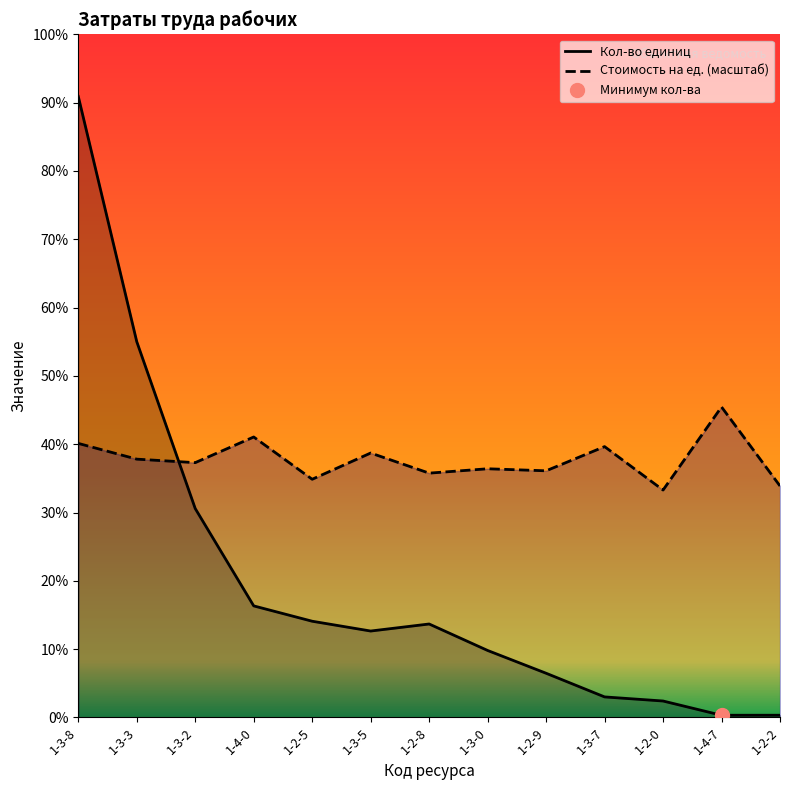

Which series has the largest total across all categories?

Стоимость на ед. (масштаб)